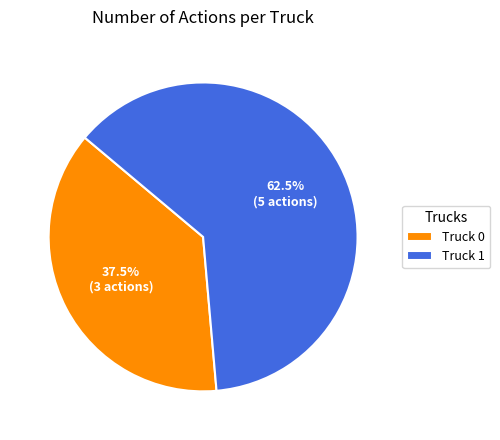

Which slice is the largest?

Truck 1